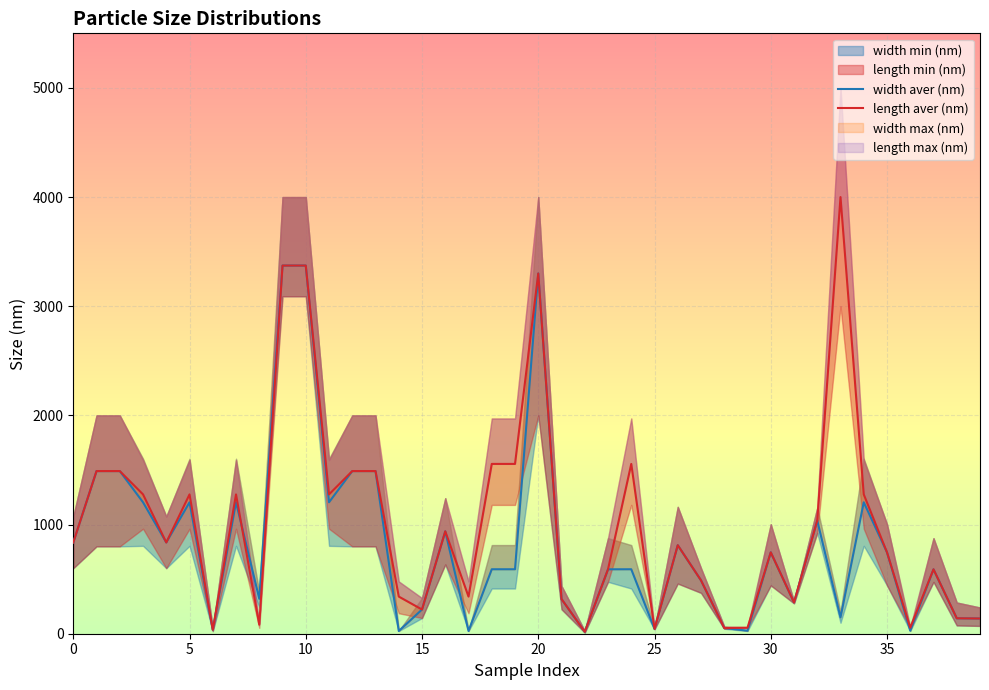

What value does the length aver (nm) series have at 11?

1276.4